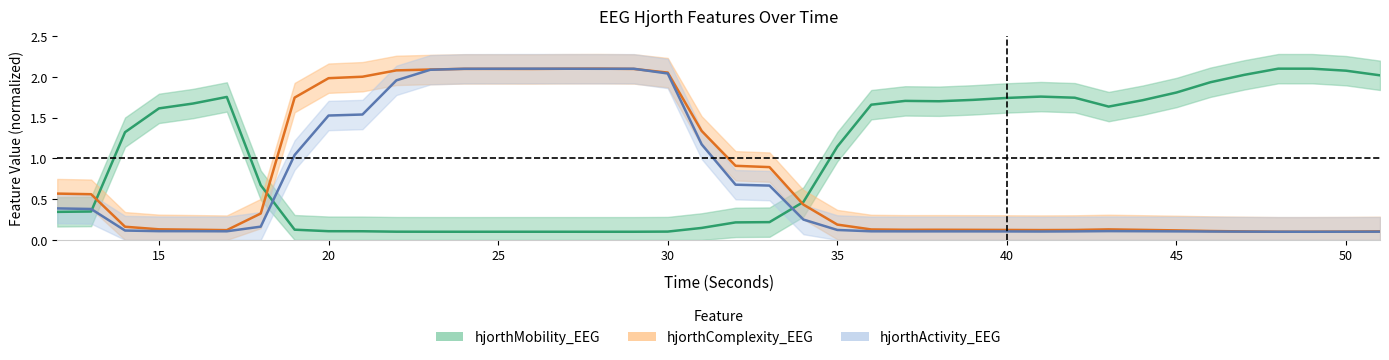

What is the approximate value of hjorthComplexity_EEG at 16?

0.1